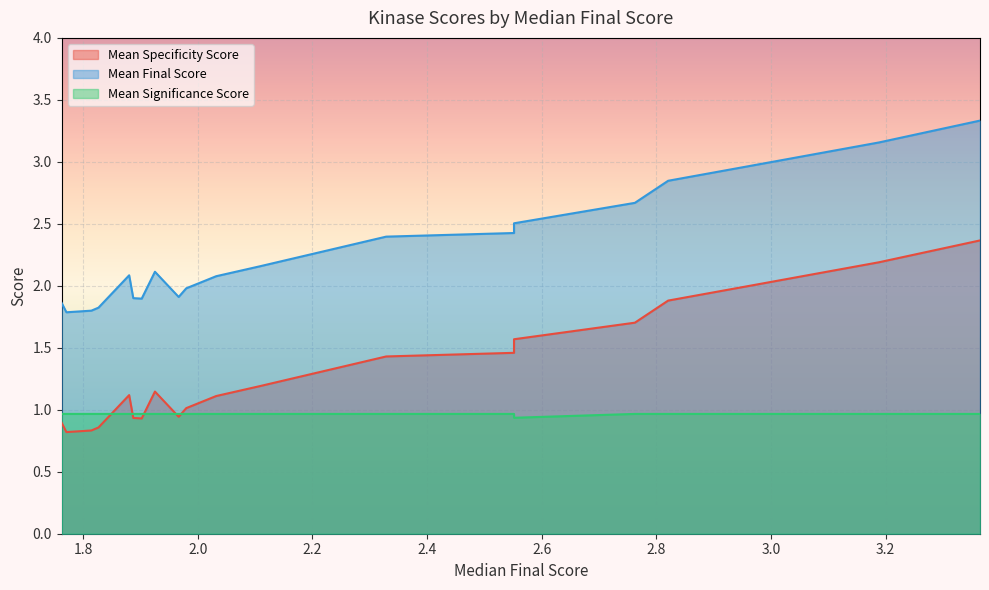

The value of Mean Significance Score at FLT1 is 1.0. True or false?

True